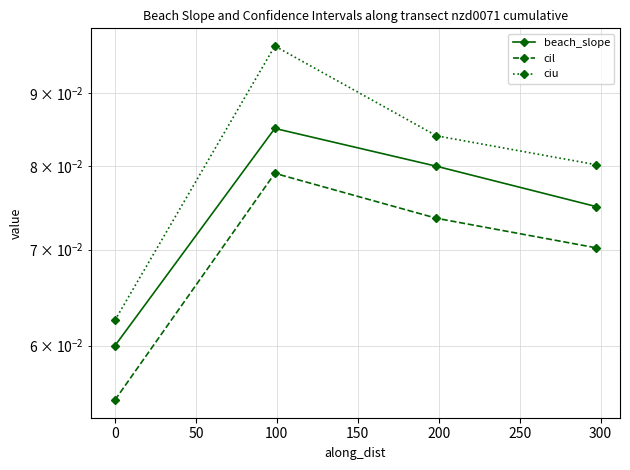

The ciu series shows 0.1 at 0. True or false?

True